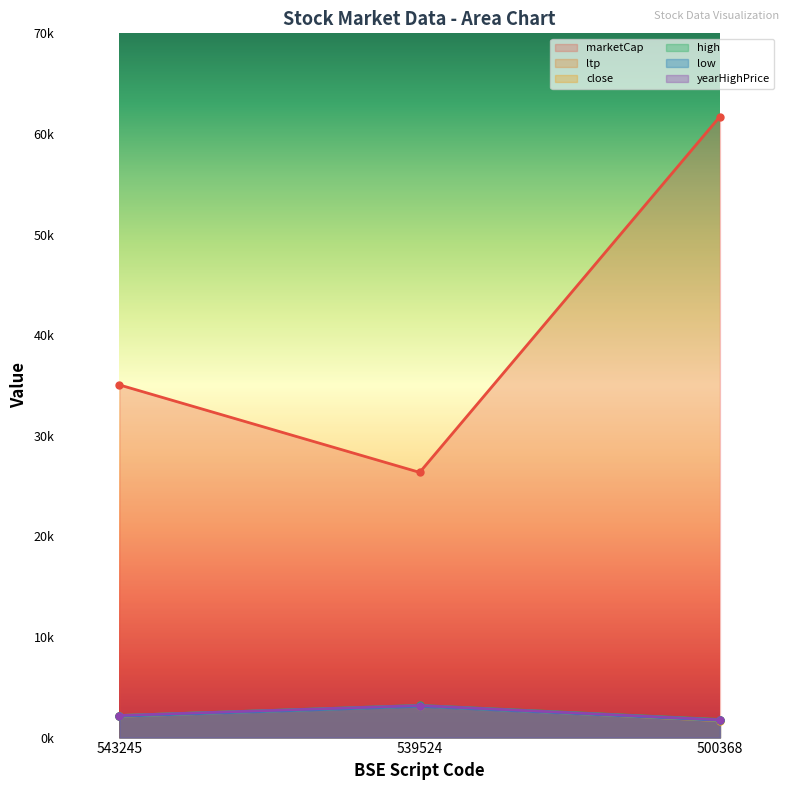

At 500368, list the series in order from smallest to largest.

close, low, ltp, yearHighPrice, high, marketCap